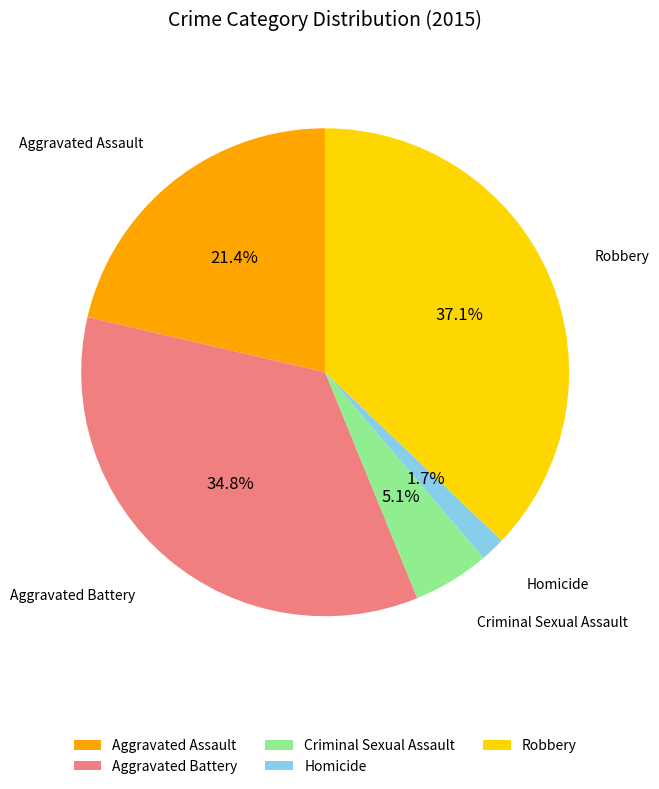

To the nearest percent, what is the average slice percentage?

20%